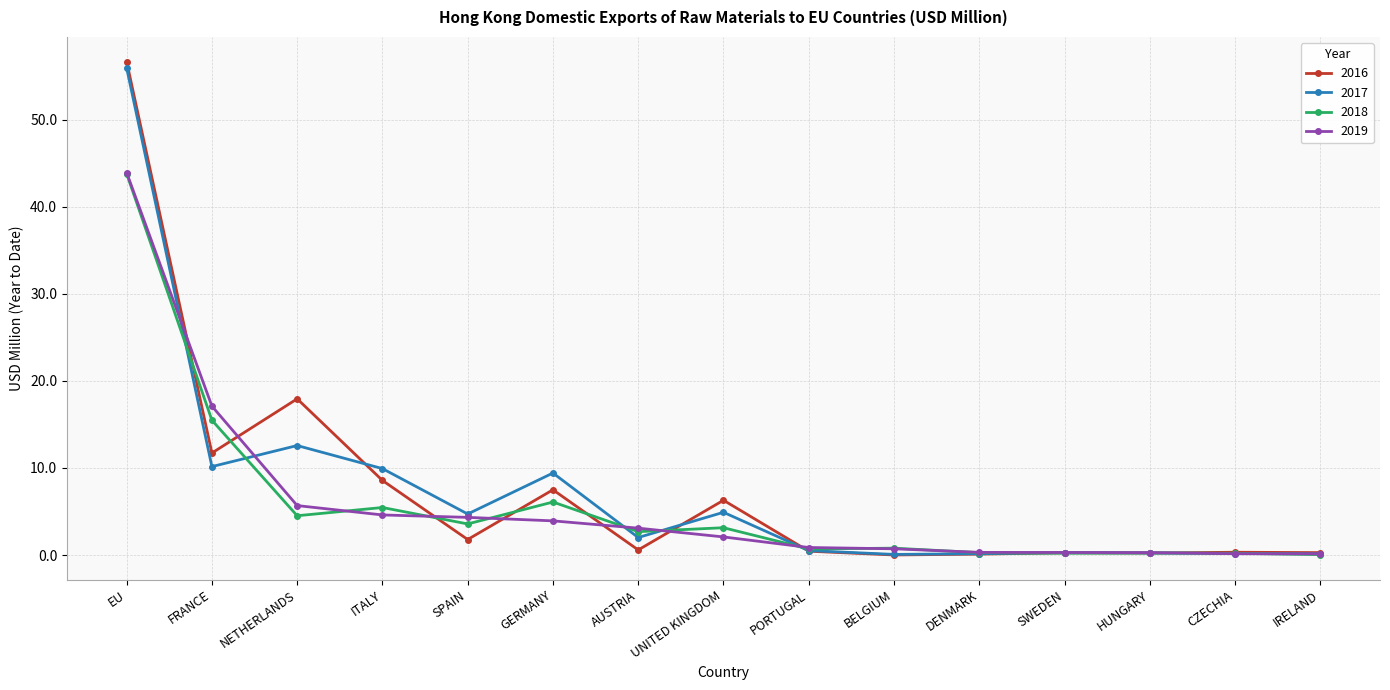

What is the label of the 9th point from the right?

AUSTRIA